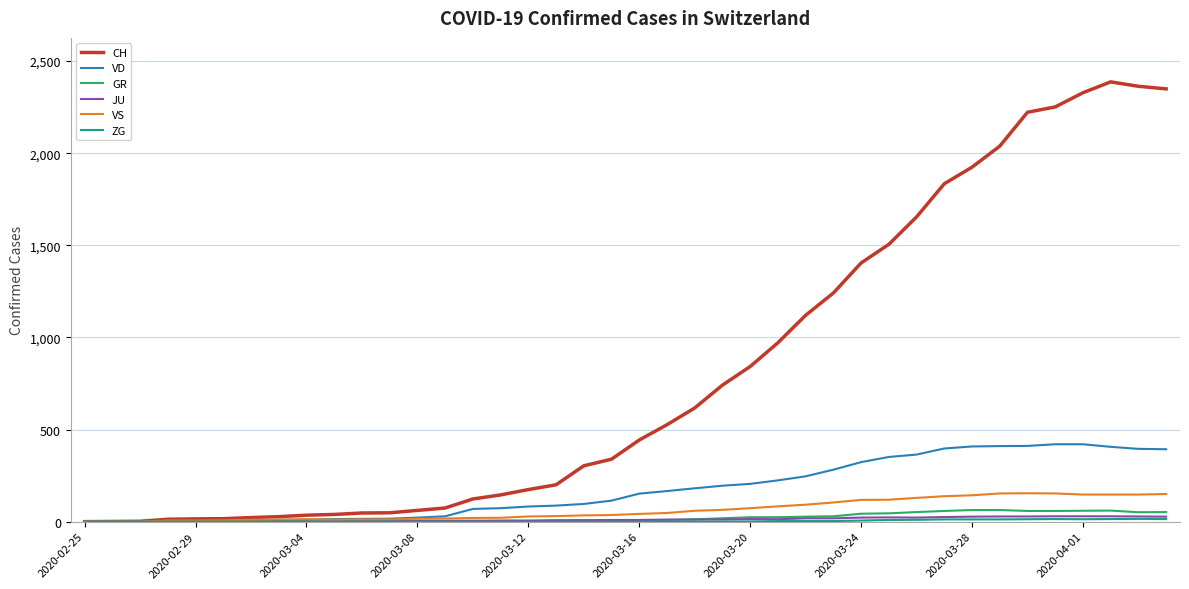

Which series has the widest spread of values?

CH